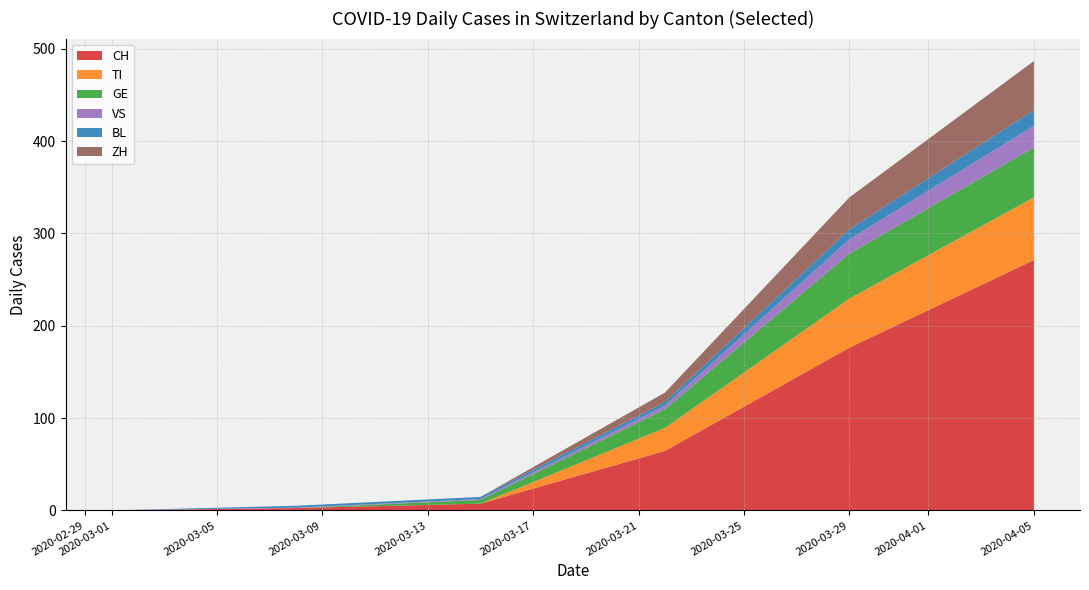

At which category is the sum across all series the highest?

2020-04-05